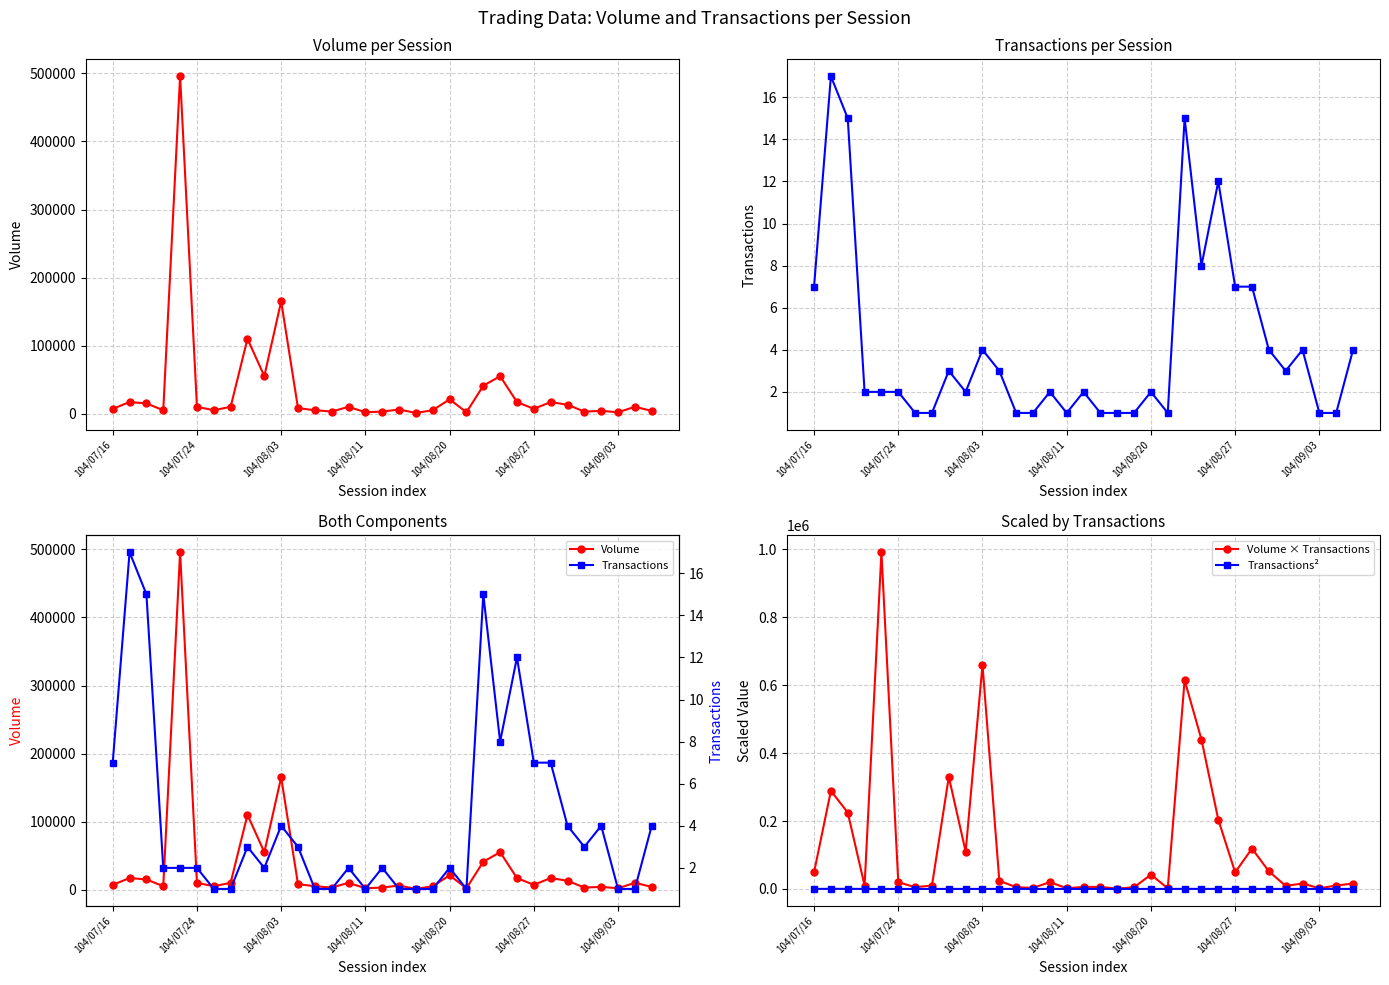

True or false: Transactions² has more than 2 interior local peaks.

True